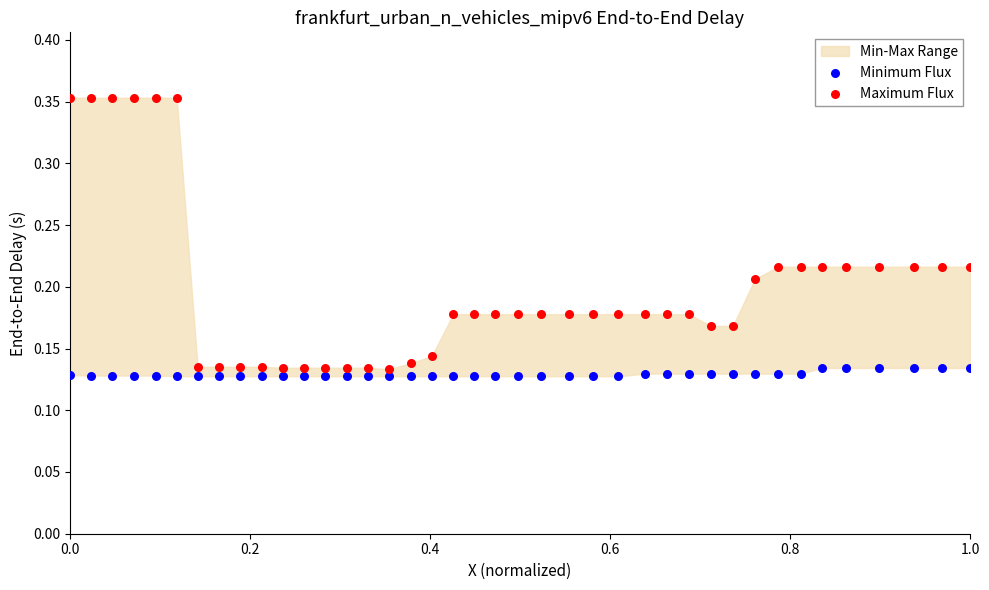

Which series reaches the maximum Y coordinate?

Maximum Flux